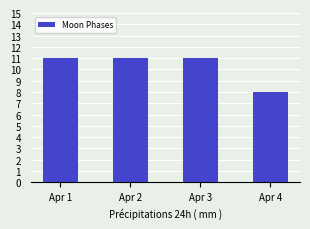

The chart shows a value of 5 at Apr 1. True or false?

False